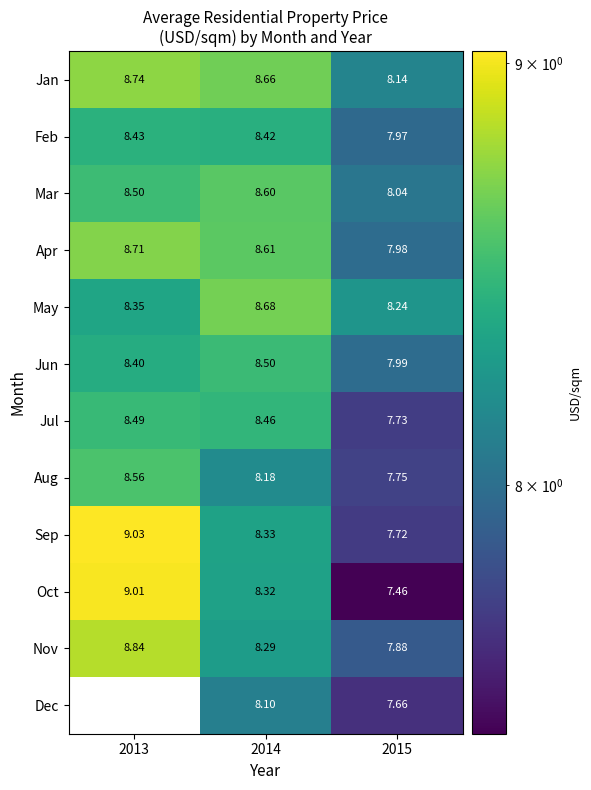

Which series changed the most between 2014 and 2015?

Oct